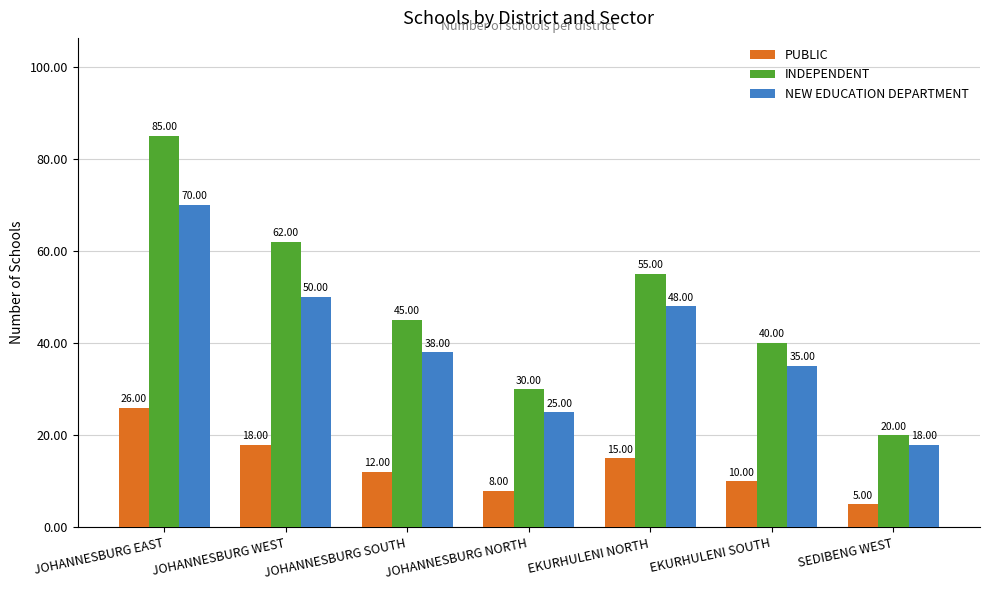

At how many categories does at least one series exceed 7?

7